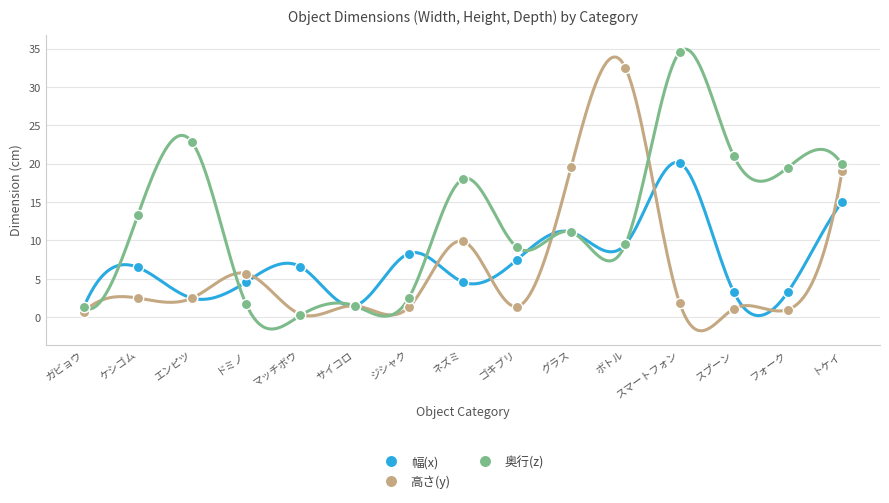

In the 高さ(y) series, what Y value is closest to 16?

19.0